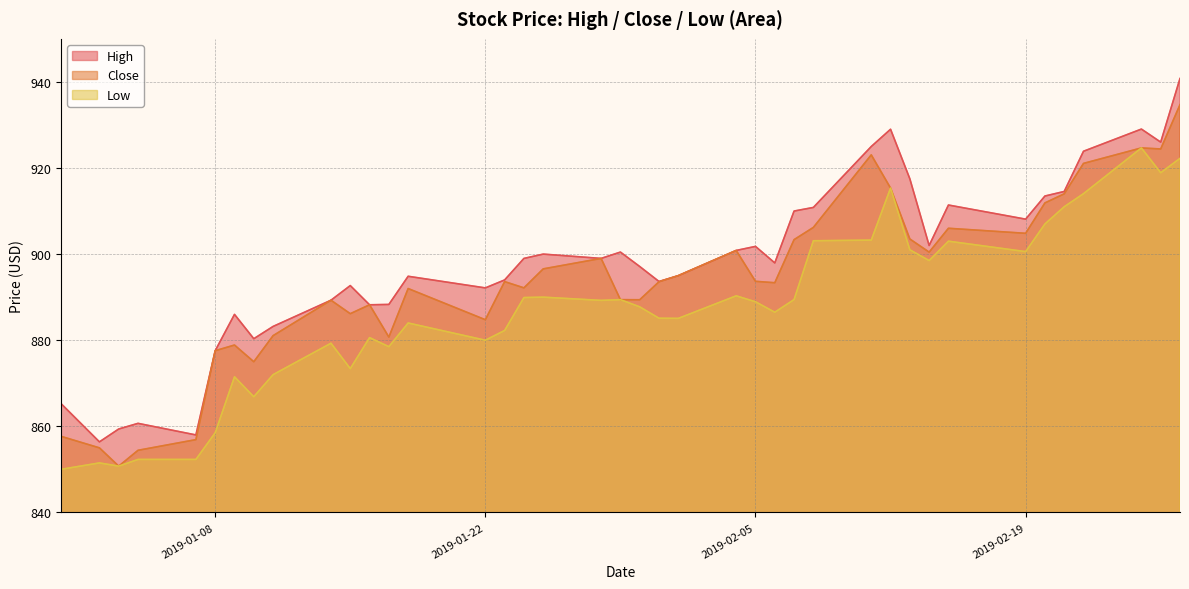

What is the greatest value displayed?

940.8